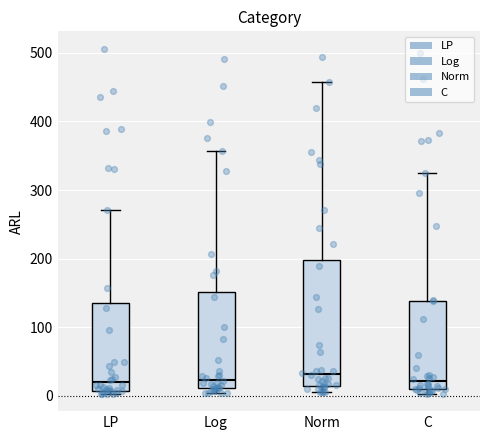

Which box is the tallest, from its lower edge to its upper edge?

Norm